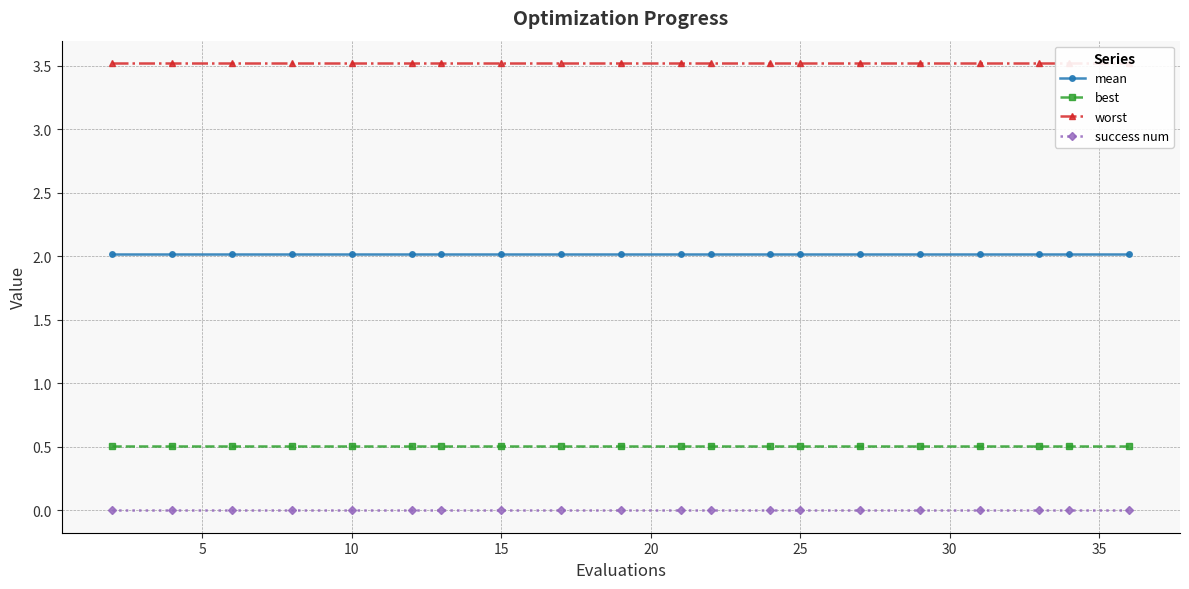

True or false: success num and best cross at least once.

False